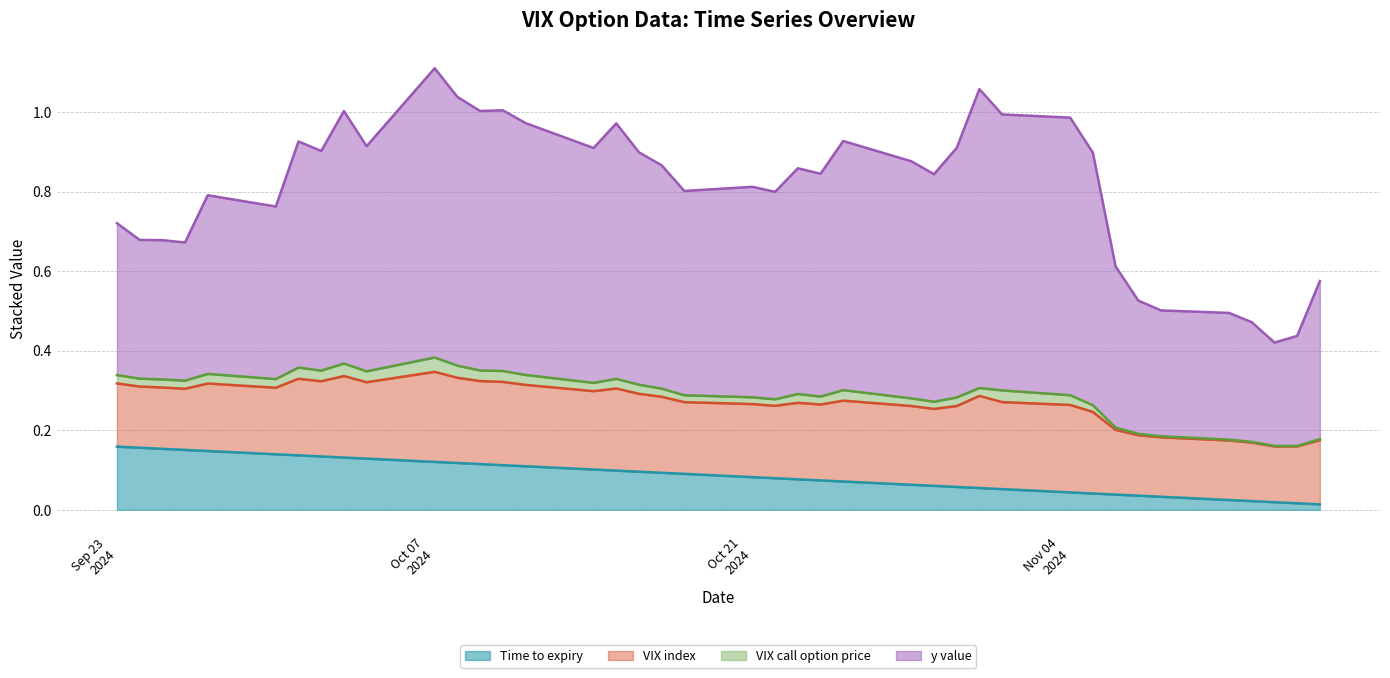

What is the difference between the Time to expiry values at 2024-10-29 and 2024-09-24?

0.1